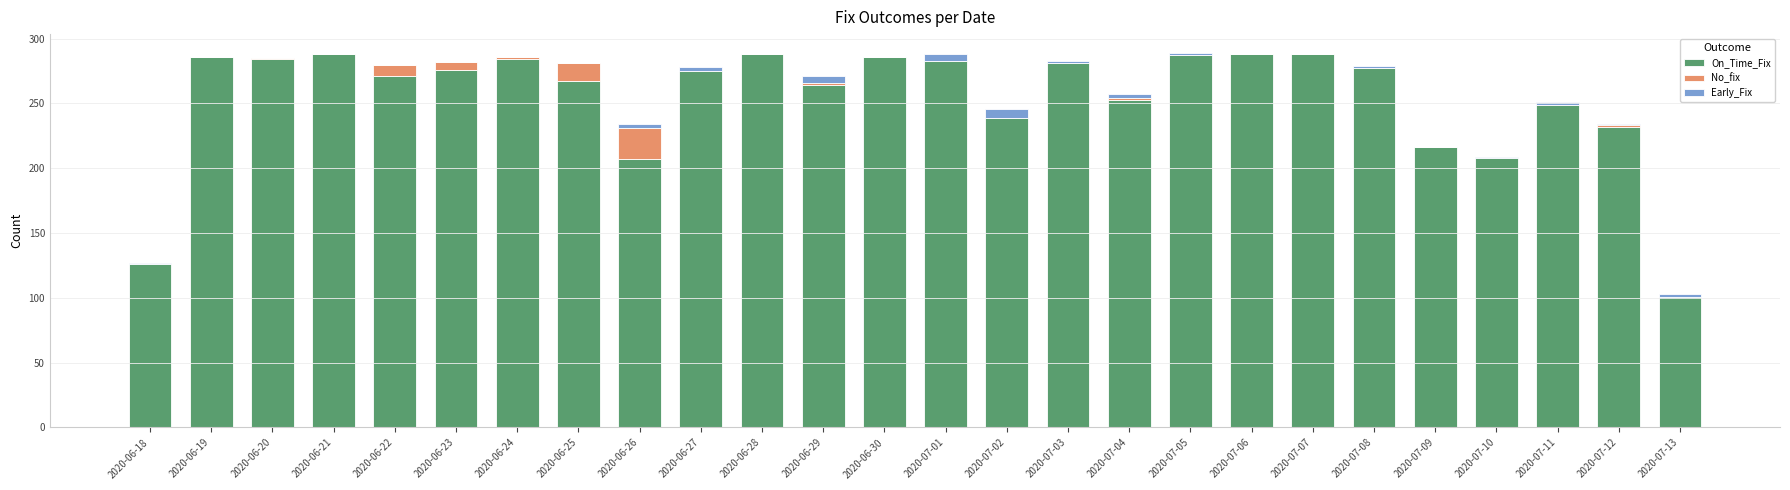

The value of On_Time_Fix at 2020-06-24 is 284. True or false?

True